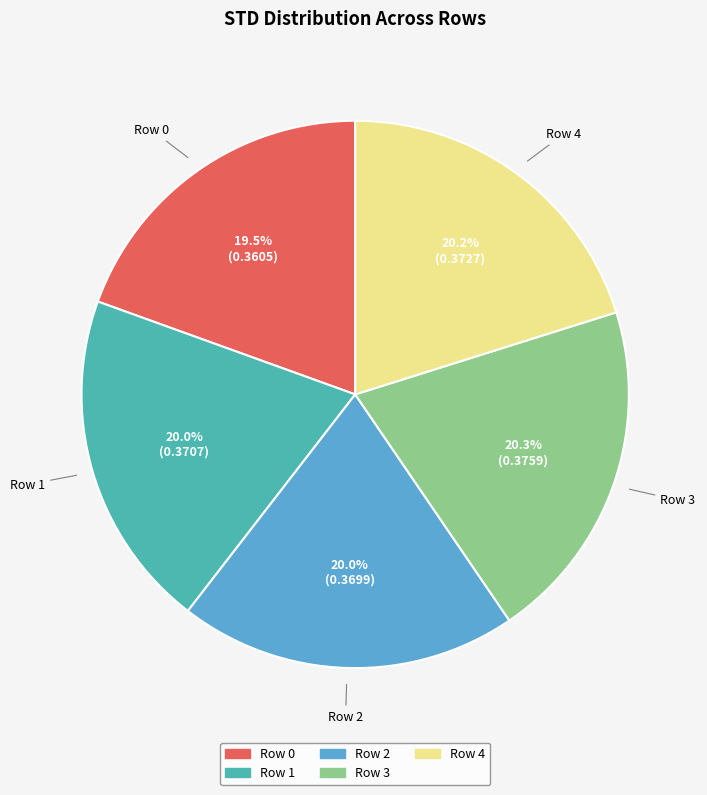

Which category has the smallest portion of the pie?

Row 0